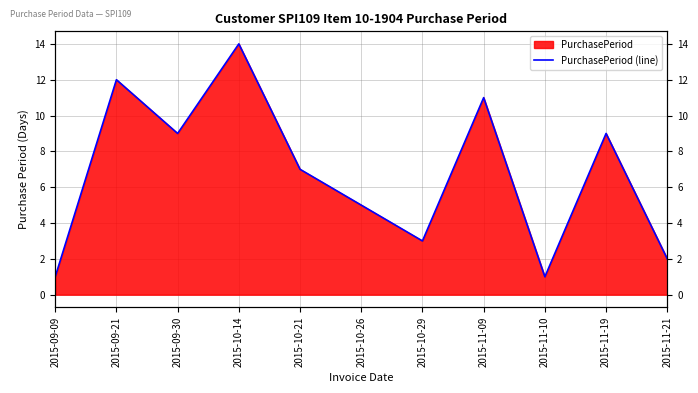

Where is the first local minimum?

2015-09-30